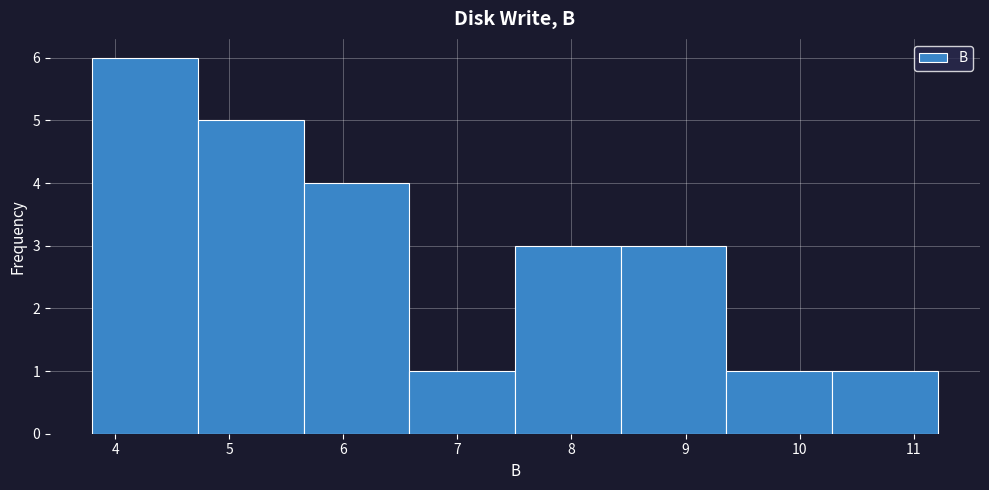

What is the height of the bar covering 8.4 to 9.4 on the x-axis? Neither the bar edges nor the heights are printed on the chart, so give them approximately, as read against the axes.

3